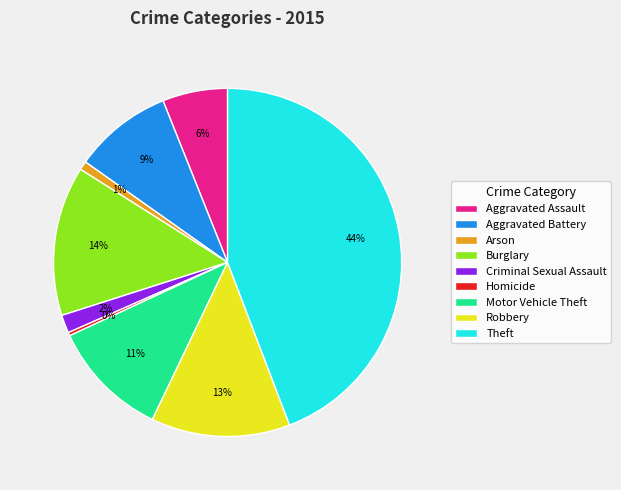

To the nearest percent, what portion does Robbery represent?

13%